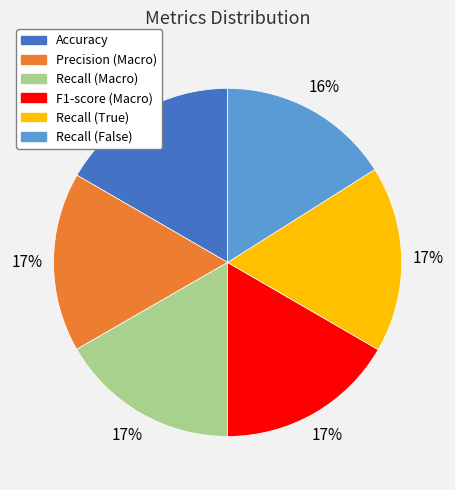

How many segments does this pie chart have?

6